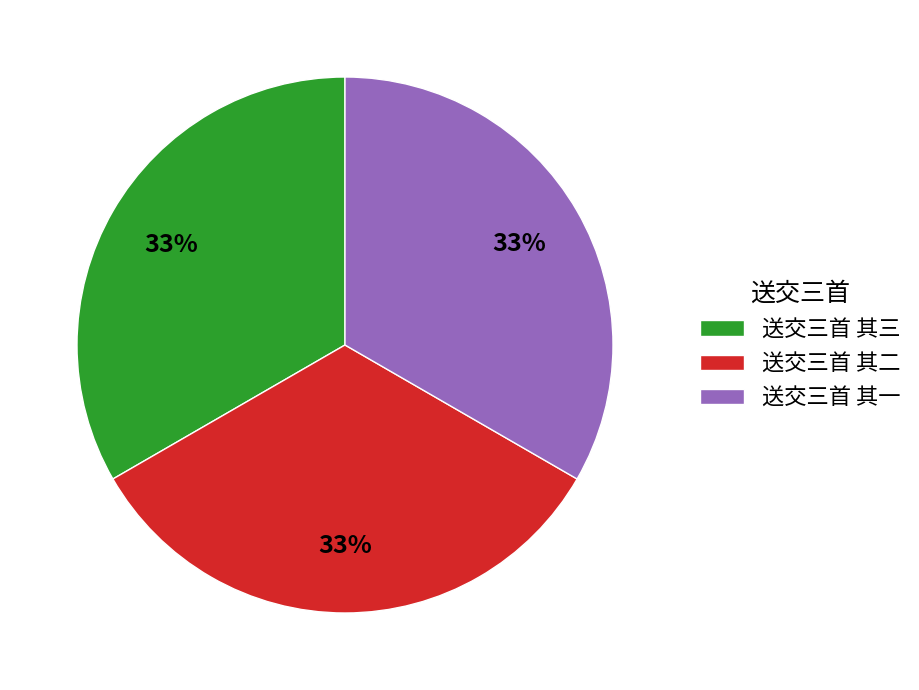

To the nearest percent, what is the average slice percentage?

33%